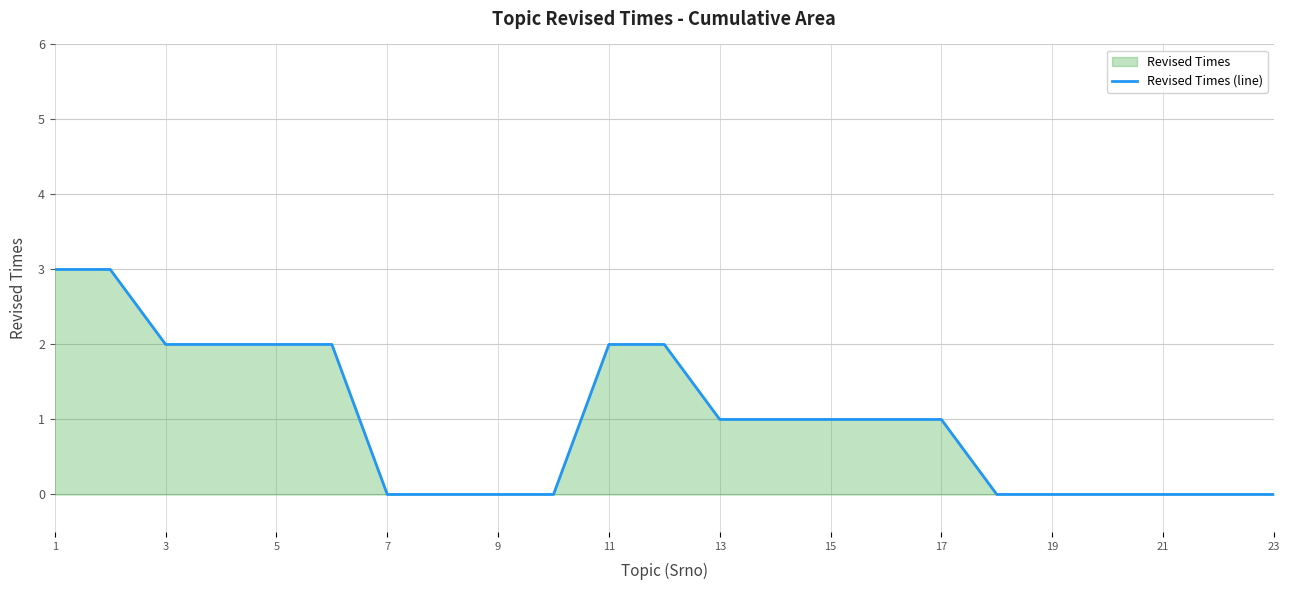

The chart shows a value of 2 at 17. True or false?

False